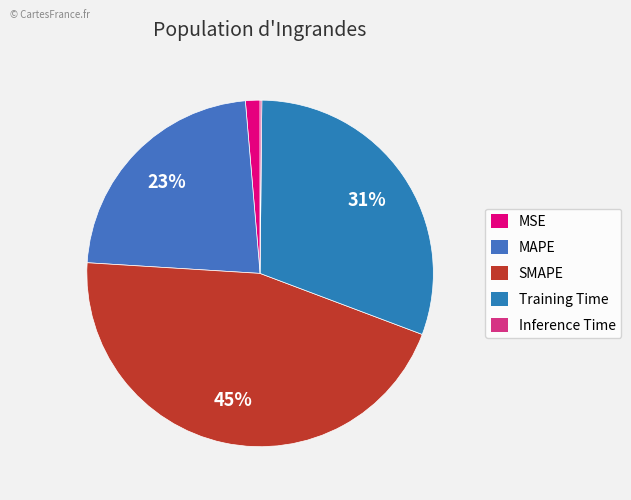

Is it true that MSE is 7% of the pie?

False